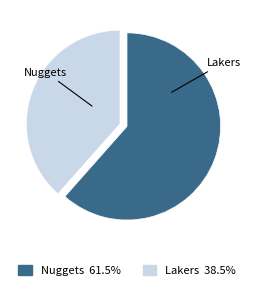

Is it true that Nuggets is 62% of the pie?

True